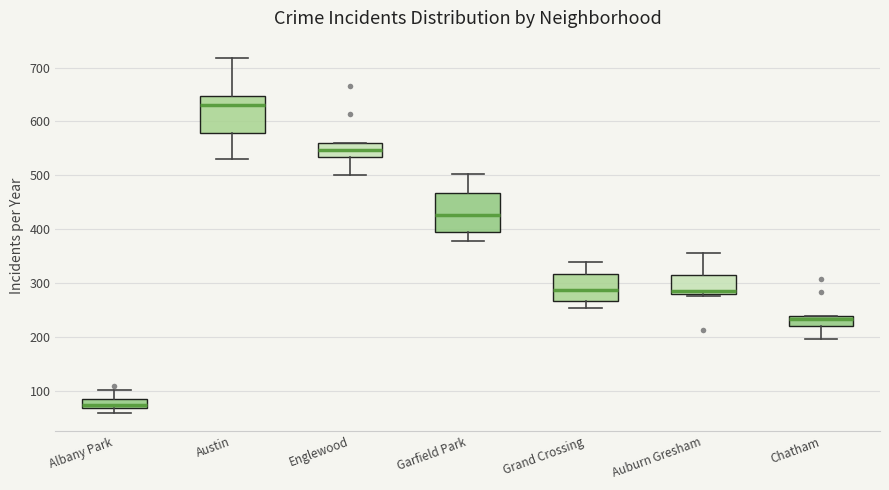

Where does the median line of the box for Chatham sit on the y-axis? The values are not printed on the chart, so give them approximately, as read against the axis.

230